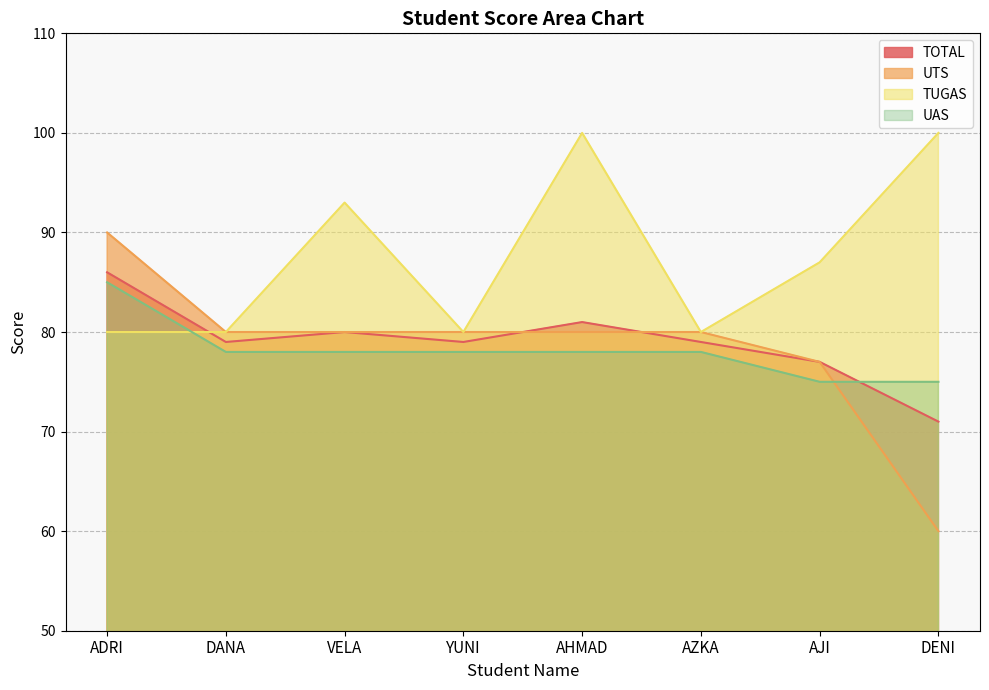

Between AZKA and DENI, which is larger?

AZKA